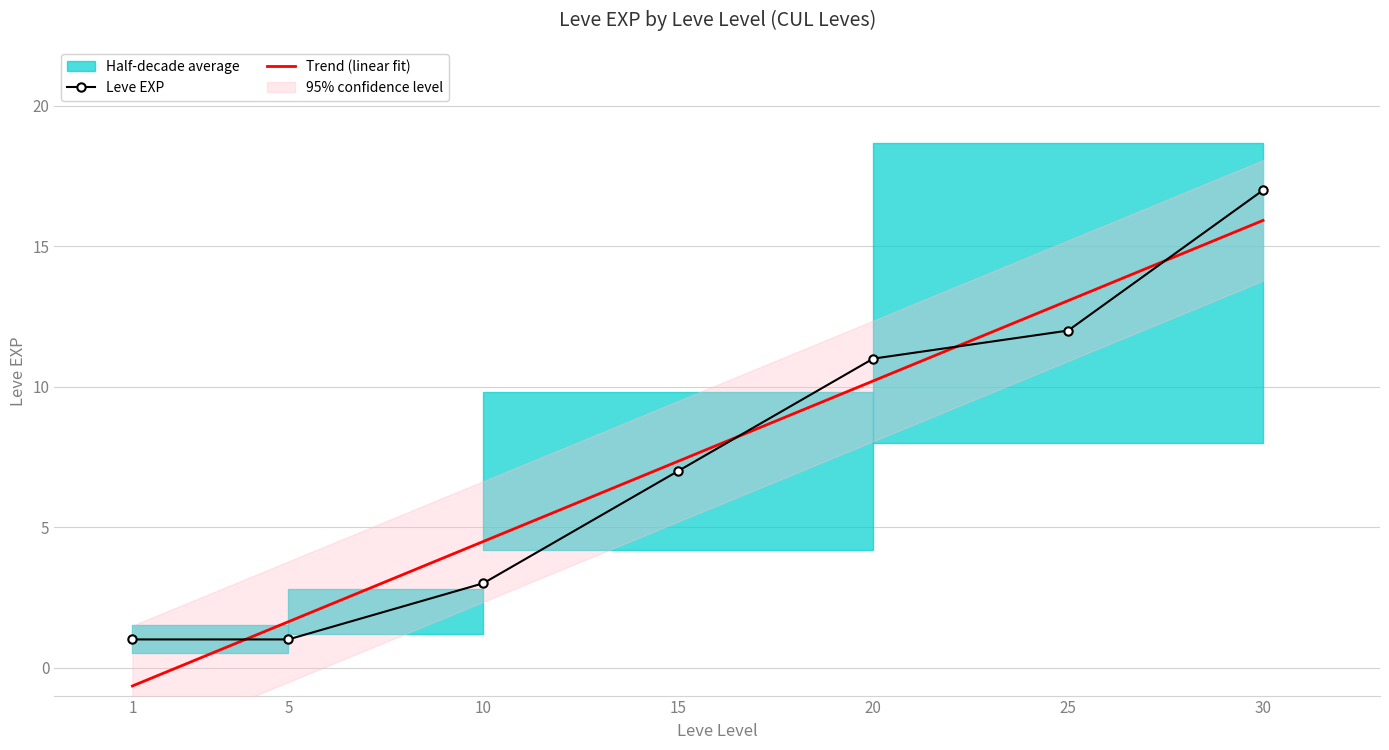

The value of Leve EXP at 10 is 1.6. True or false?

False